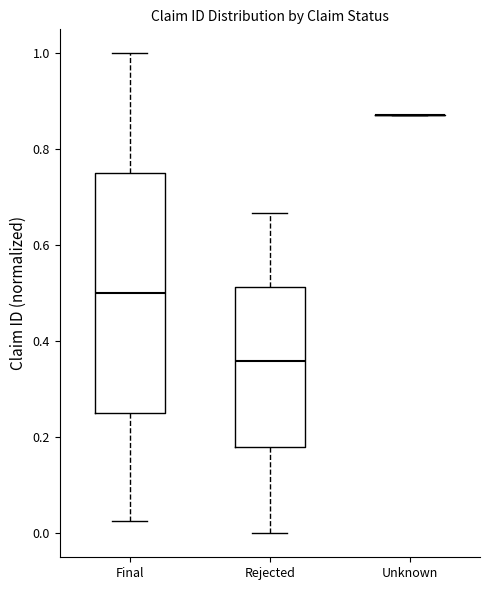

Reading left to right, transcribe this box plot: for each box, give where its median line is, the range the box spans, and where its two whiskers end, as read against the y-axis. The values are not printed on the chart, so give them approximately, as read against the axis.

Final: median 0.50, box 0.26 to 0.76, whiskers 0.02 to 1.00
Rejected: median 0.36, box 0.18 to 0.52, whiskers 0.00 to 0.66
Unknown: box collapsed to a line at 0.88, whiskers 0.88 to 0.88